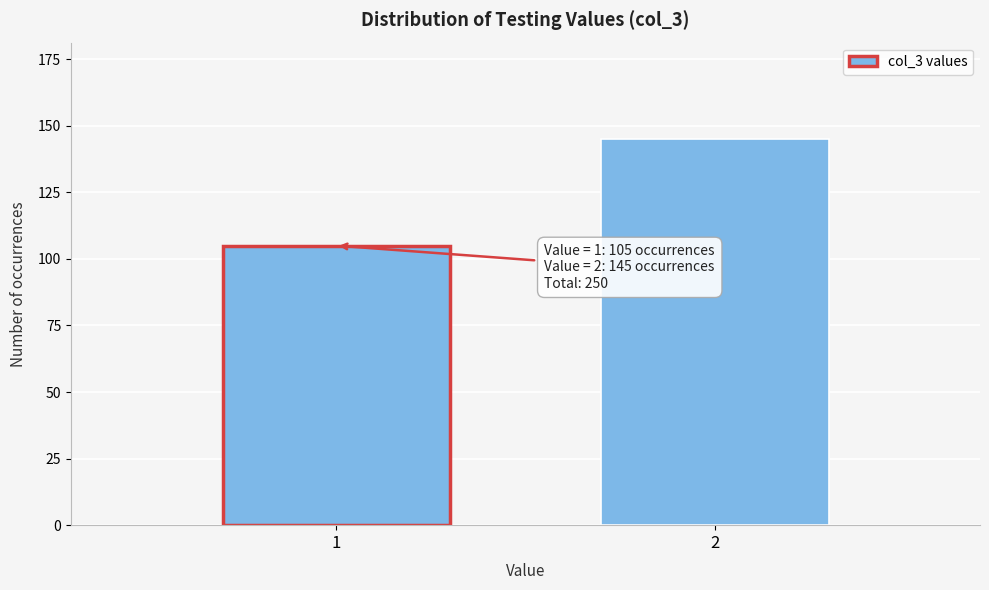

Reading left to right, what are all the values shown in this chart?

1=105	2=145